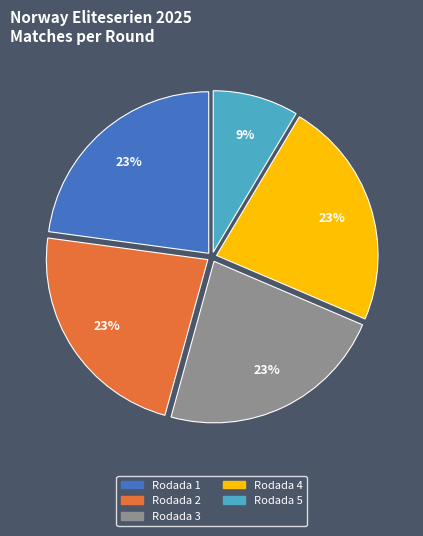

Is the sum of Rodada 1 and Rodada 4 greater than half?

No